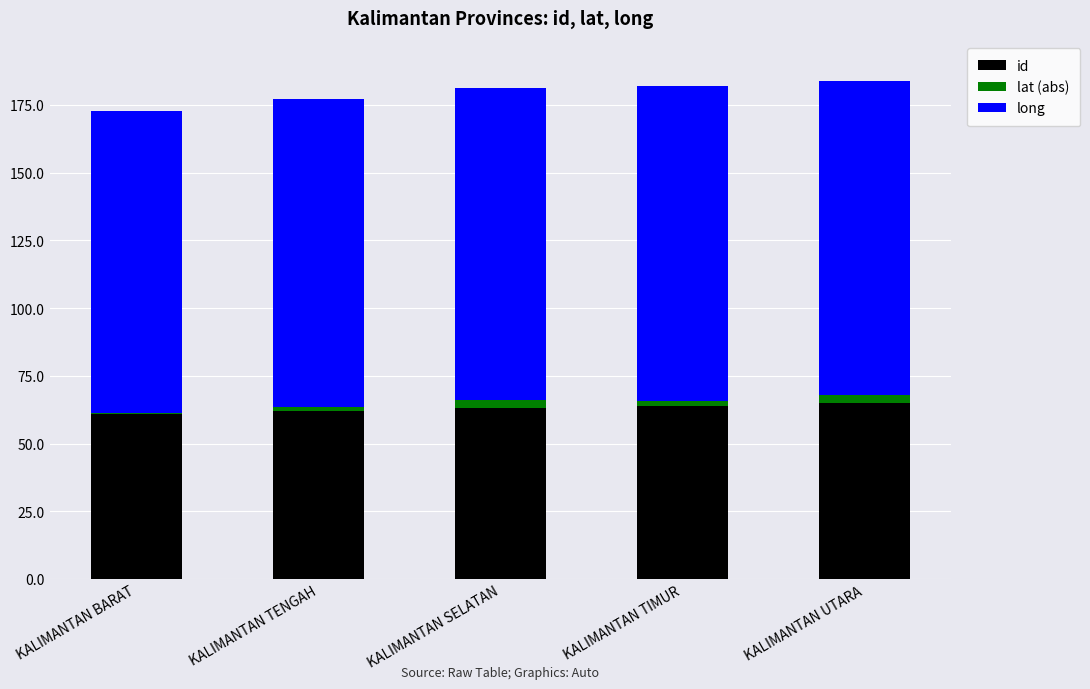

What is the highest value of the id series?

65.0